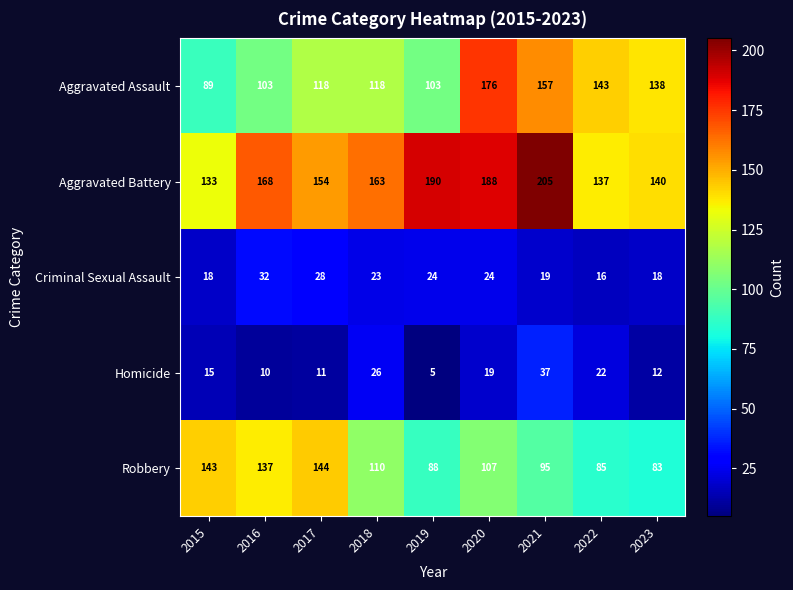

Rank the series by their maximum value, from lowest to highest.

Criminal Sexual Assault, Homicide, Robbery, Aggravated Assault, Aggravated Battery